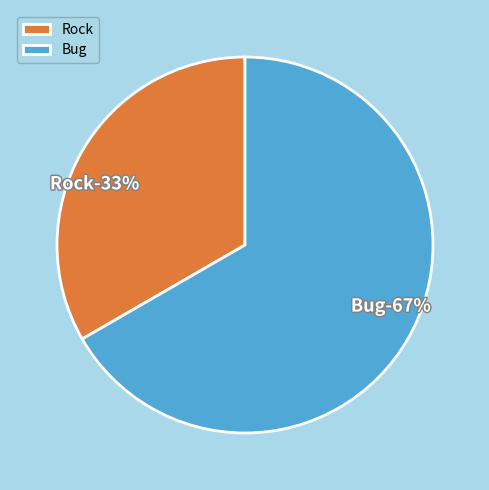

Which slice is the smallest?

Rock